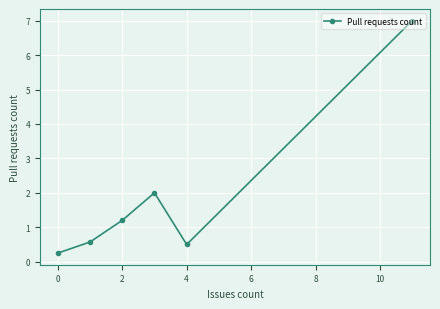

What is the value of the 2nd point from the left?

0.6